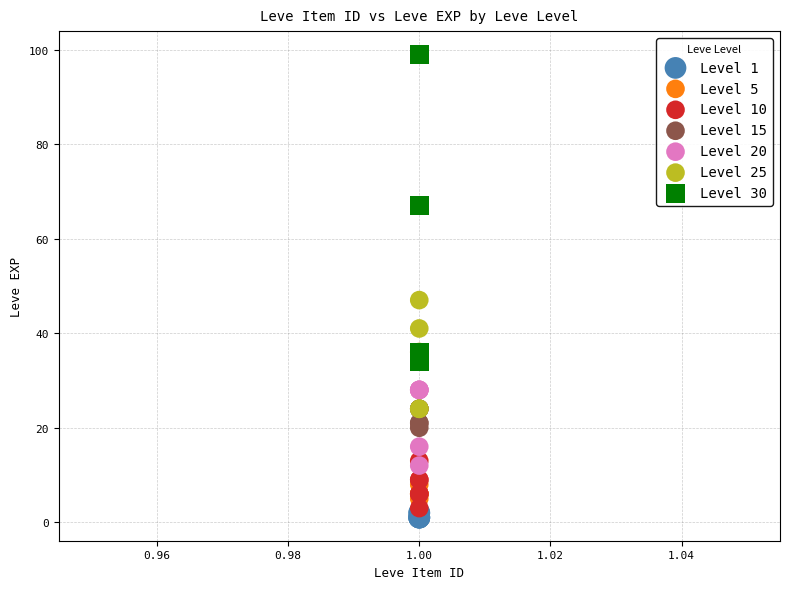

What are all the series names shown in the legend?

Level 1, Level 5, Level 10, Level 15, Level 20, Level 25, Level 30